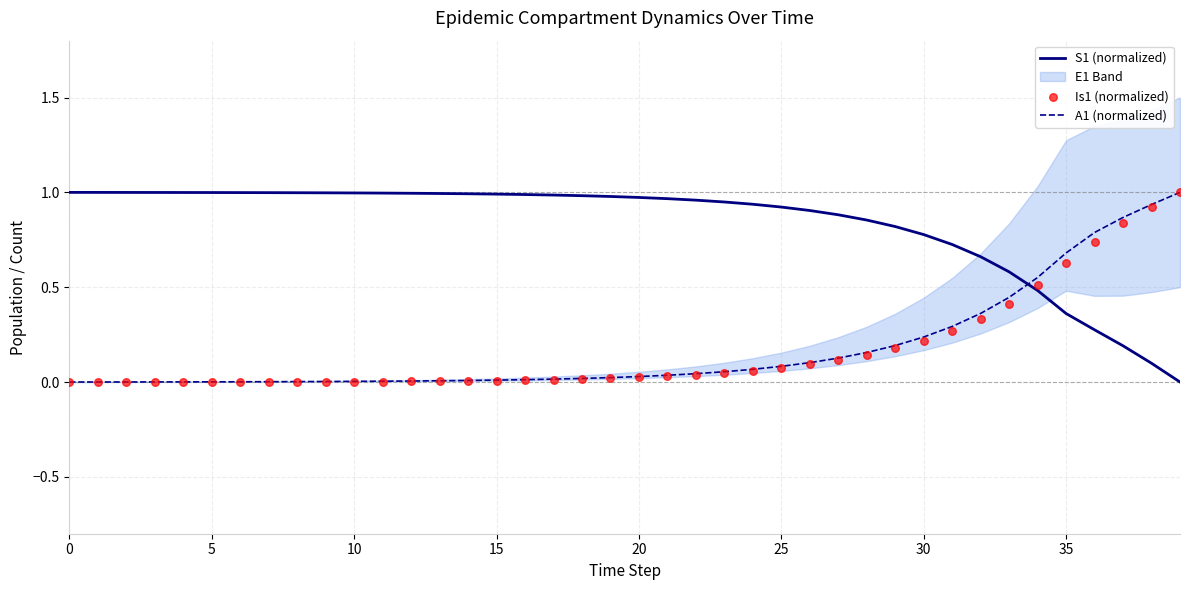

At how many categories does at least one series exceed 0?

40